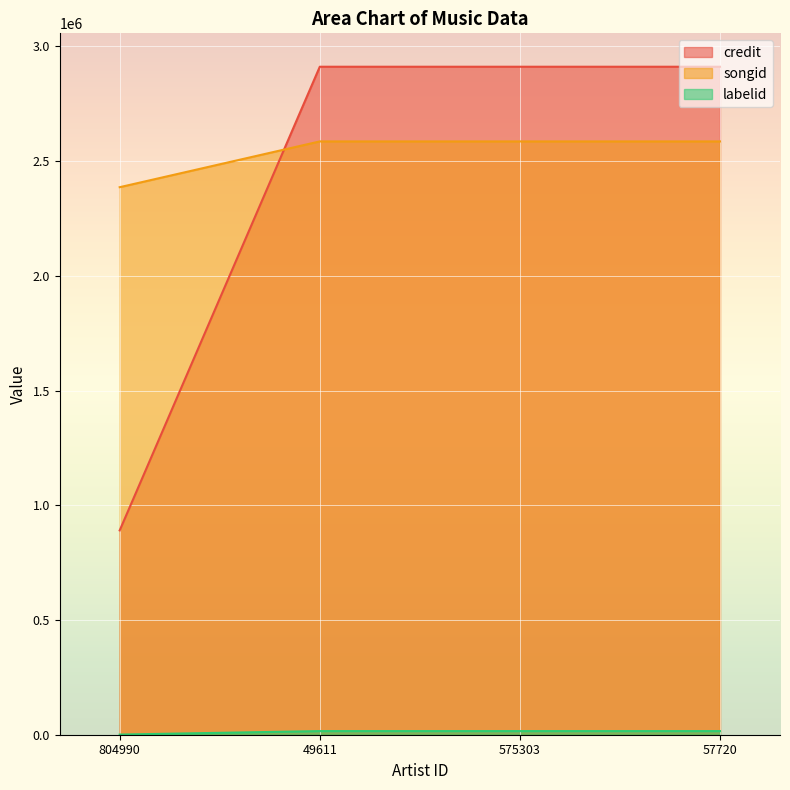

How many lines are shown in the chart?

3